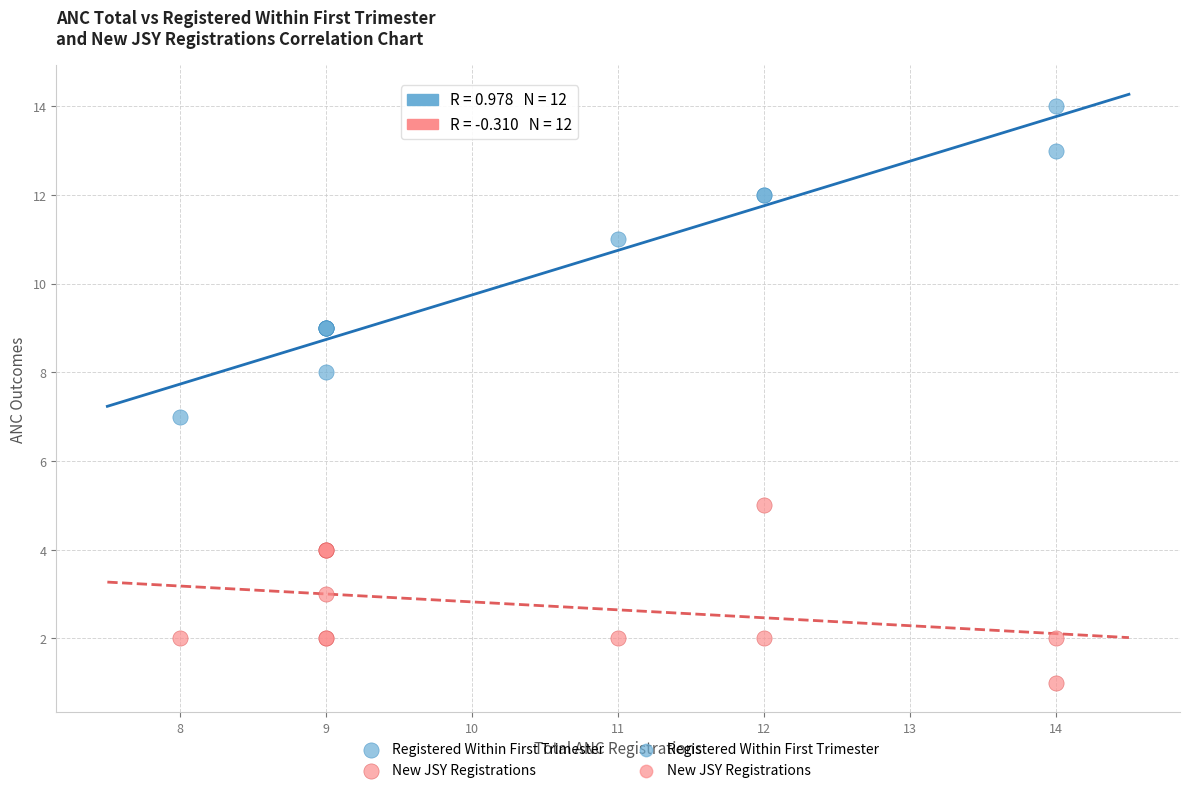

What is the X range (max minus min) for the scatter plot?

6